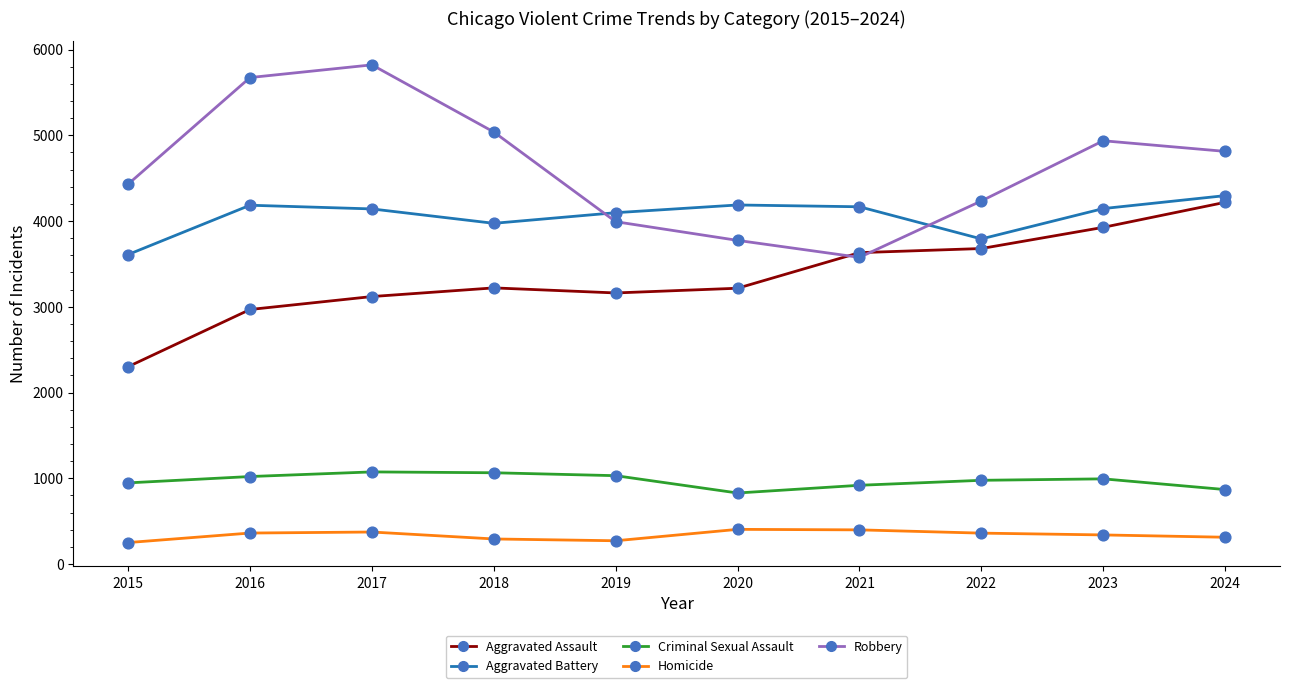

Which series has the largest Y range (max minus min)?

Robbery